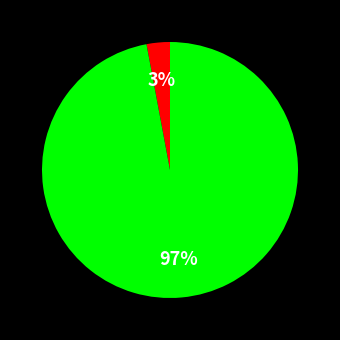

How many segments does this pie chart have?

2